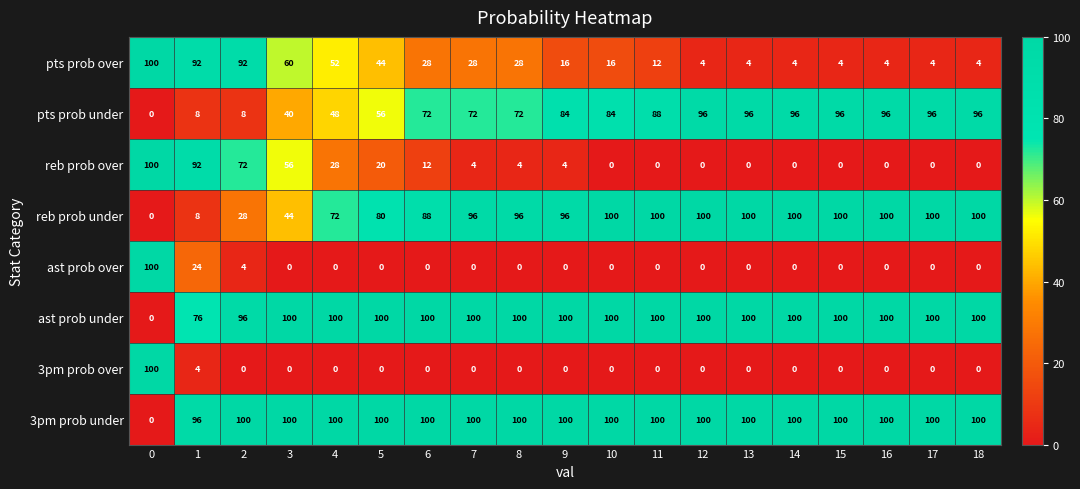

What is the sum of all reb prob under values?

1508